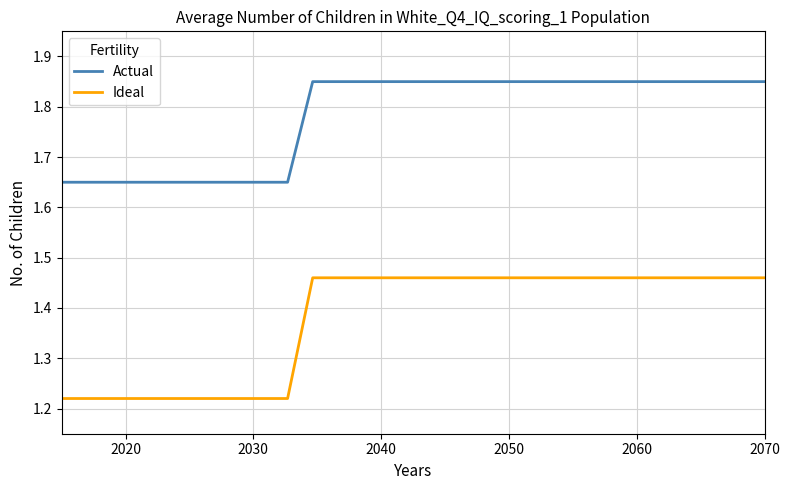

Rank the series by their maximum value, from lowest to highest.

Ideal, Actual